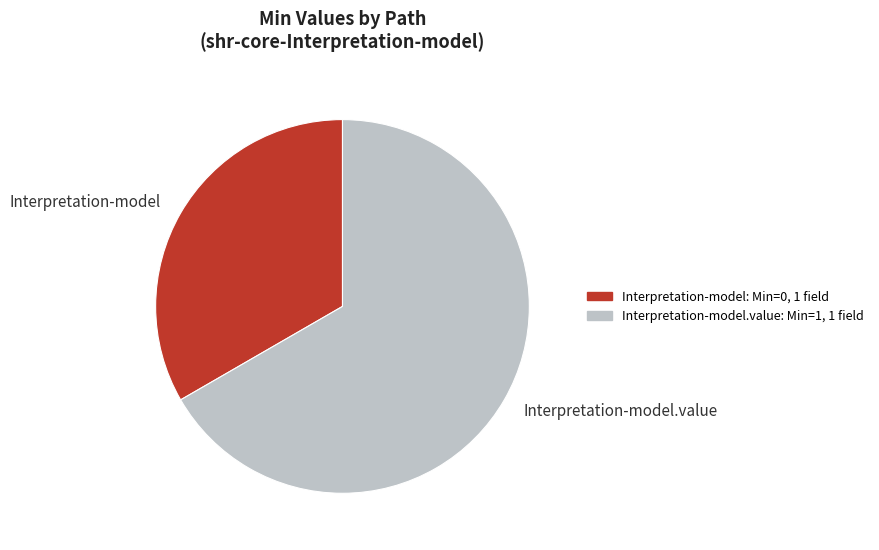

The Interpretation-model slice represents 38% of the pie. True or false?

False